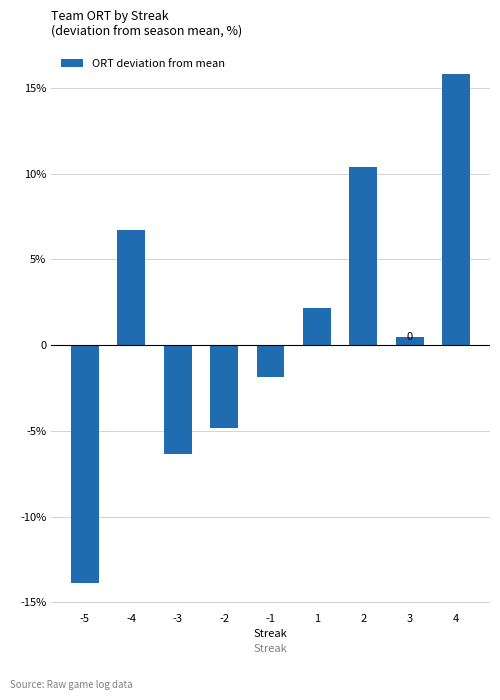

Count the number of values greater than 0.

5